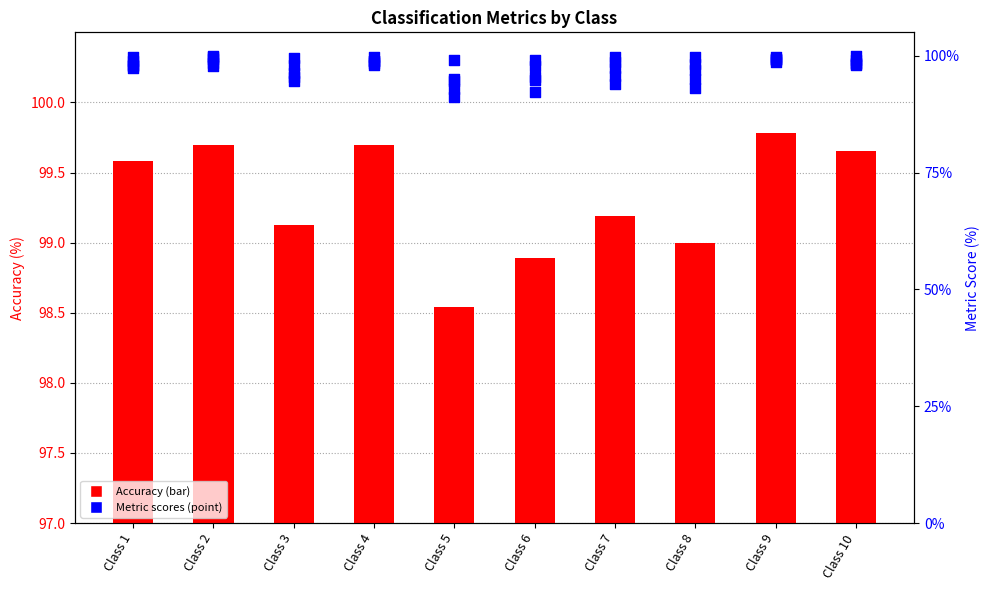

At how many categories does at least one series exceed 91?

10